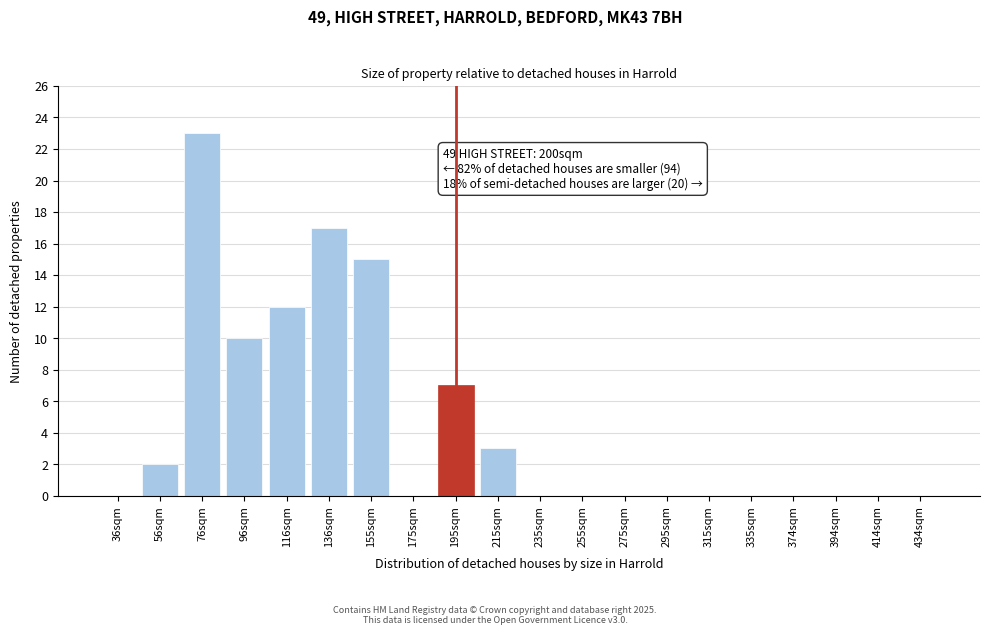

Reading right to left, extract all data points from this chart.

434sqm=0	414sqm=0	394sqm=0	374sqm=0	335sqm=0	315sqm=0	295sqm=0	275sqm=0	255sqm=0	235sqm=0	215sqm=3	195sqm=7	175sqm=0	155sqm=15	136sqm=17	116sqm=12	96sqm=10	76sqm=23	56sqm=2	36sqm=0